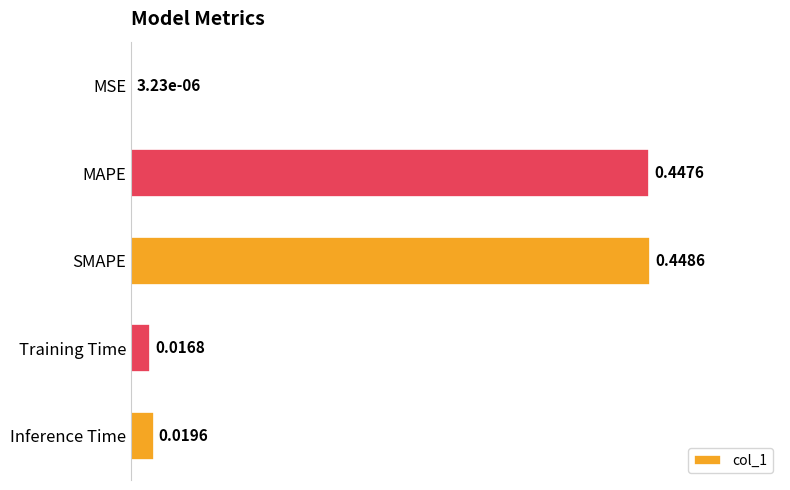

What is the sum of the values at MAPE and SMAPE?

0.9